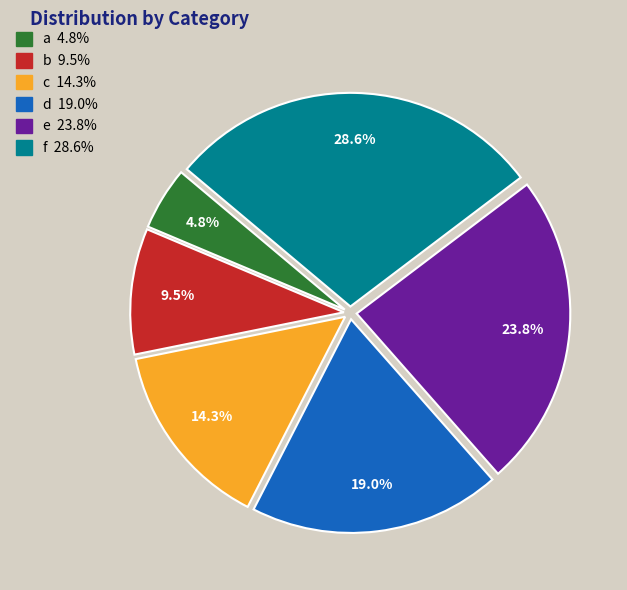

How much of the chart is everything except e?

76.2%